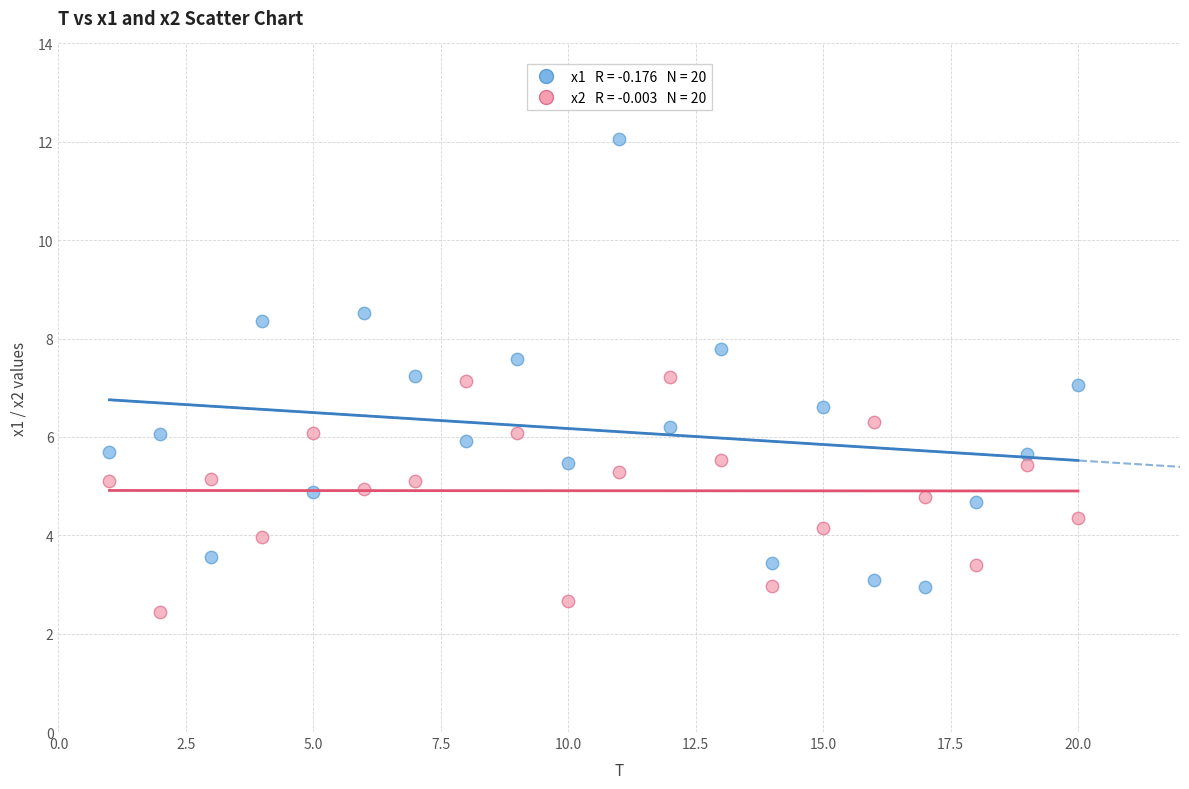

Across all data points, what is the range of X values (max minus min)?

19.0